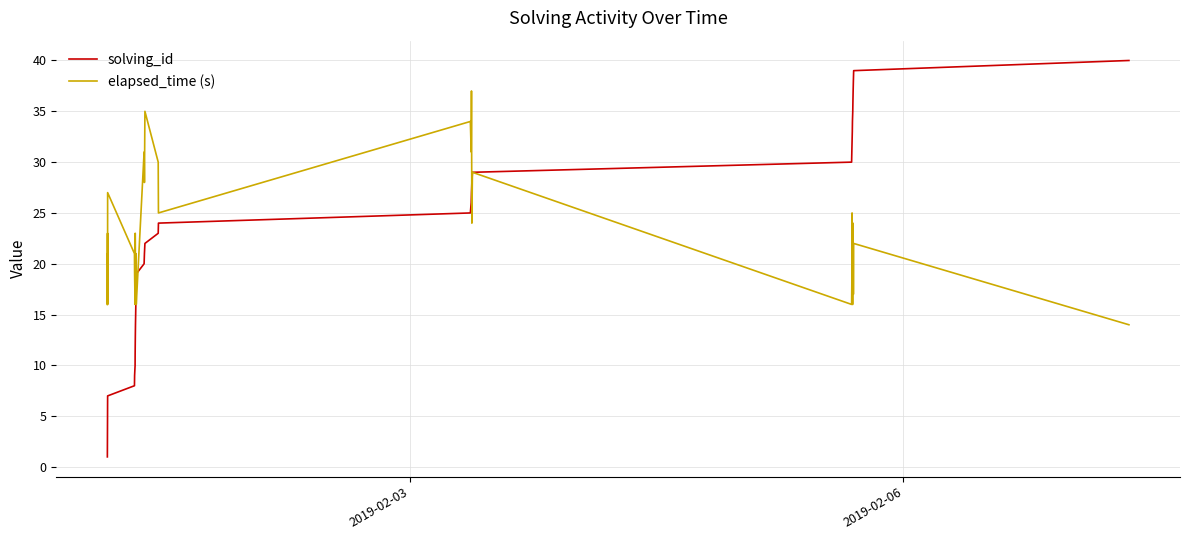

Which series has the largest range (max minus min)?

solving_id